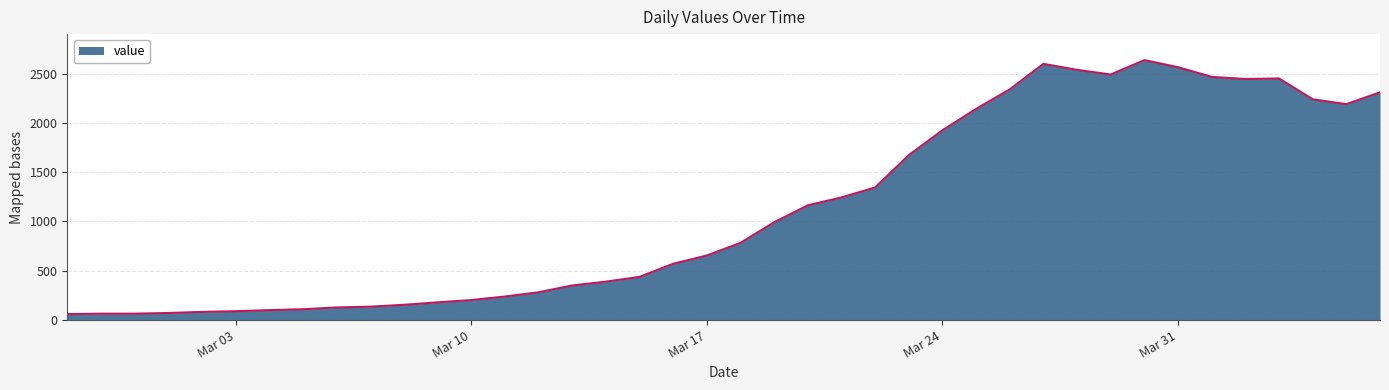

What is the maximum value shown in the chart?

2637